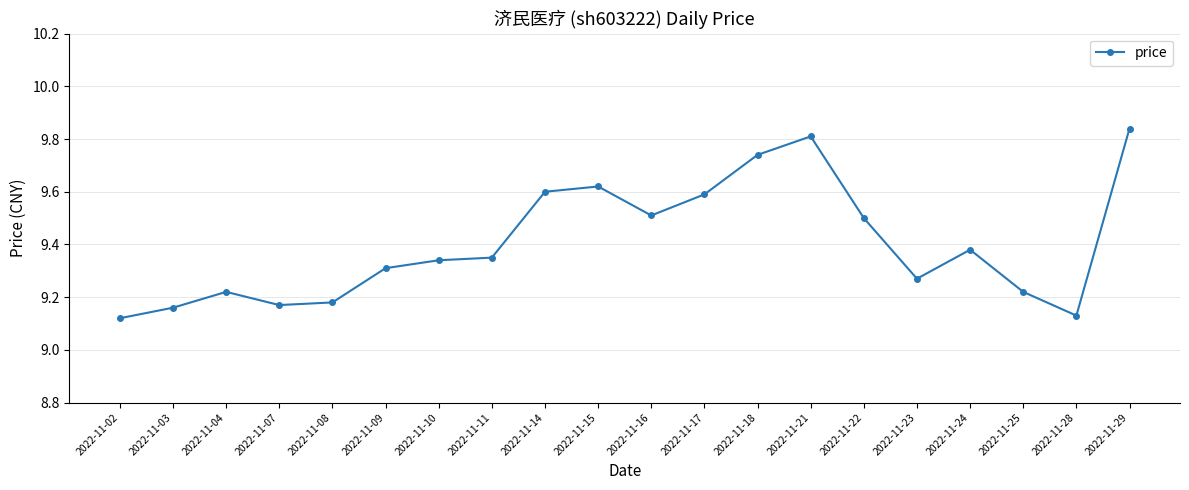

Count the values in the range 9 to 10.

20